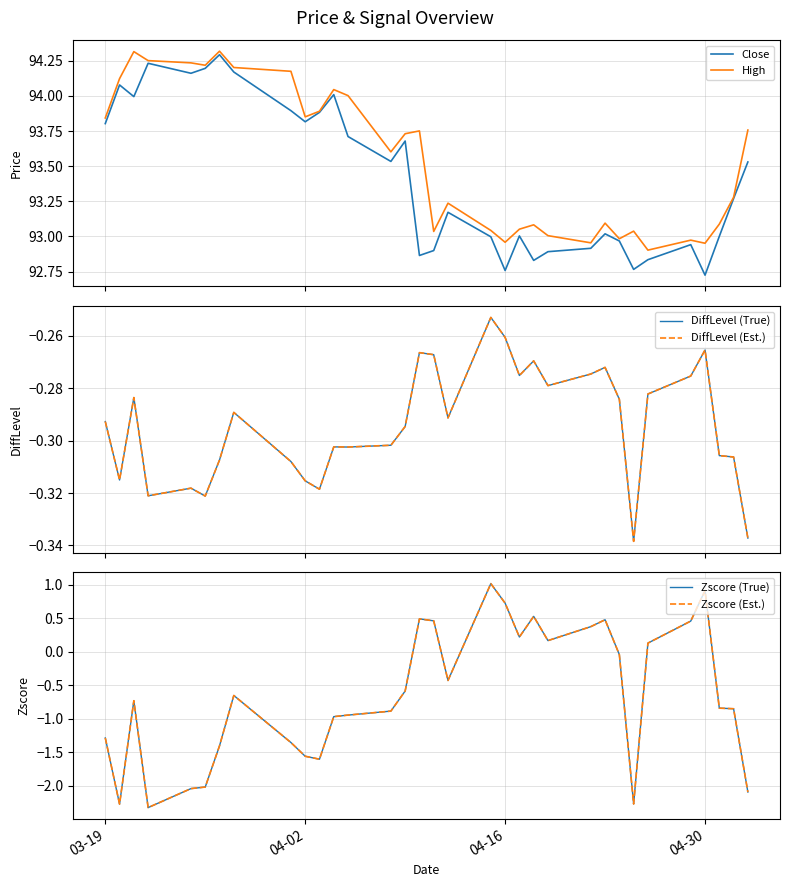

How many lines are shown in the chart?

6